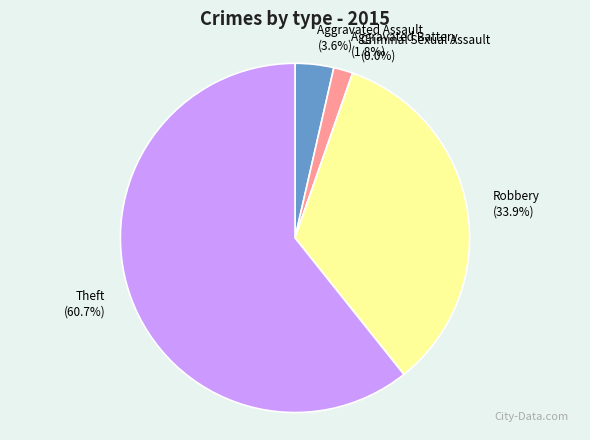

Which category accounts for the majority?

Theft